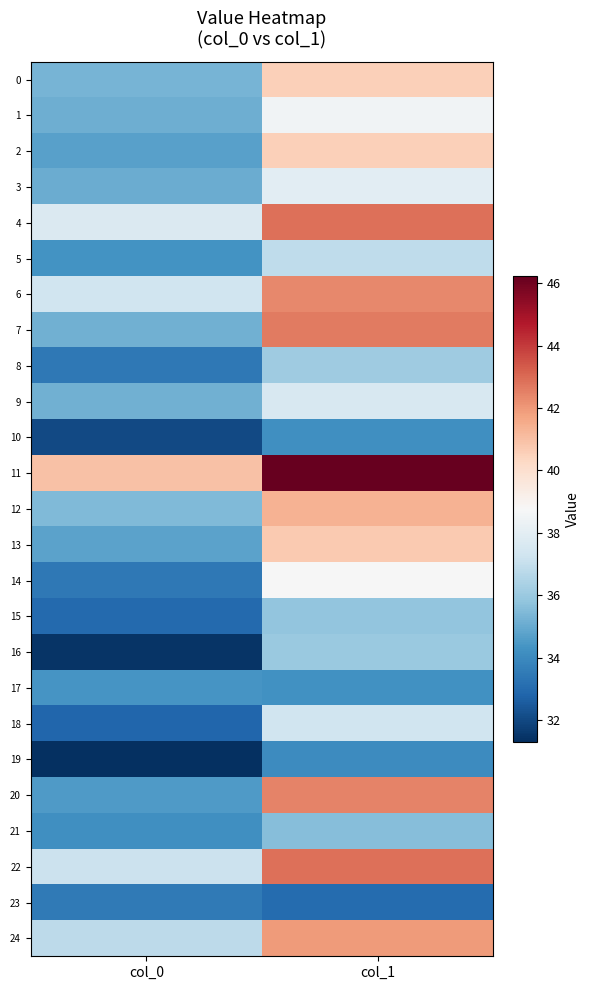

What is the minimum value shown in the chart?

31.3